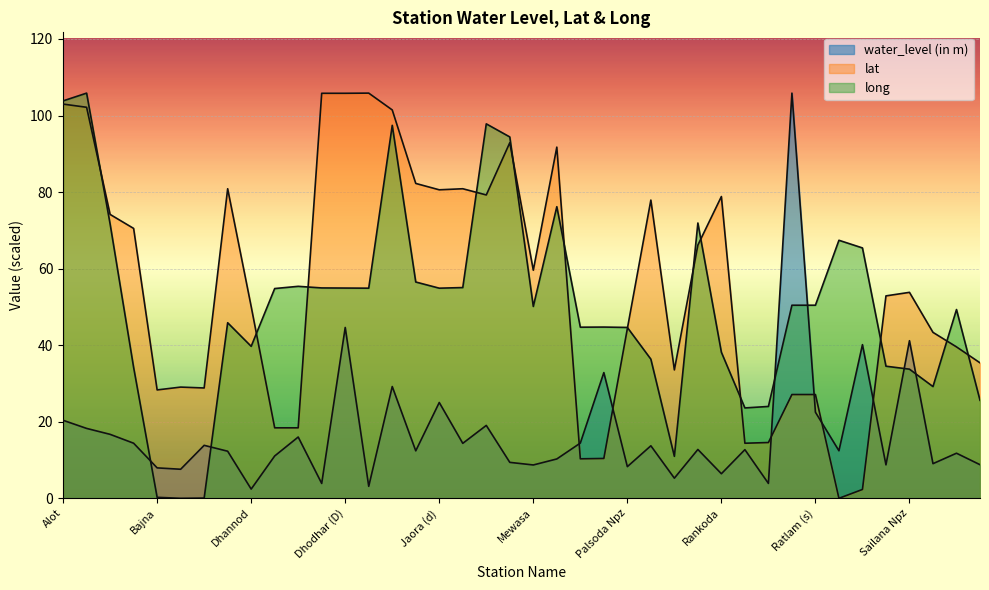

What is the difference between the water_level (in m) values at Bajna and Rattagiri Npz?

32.2